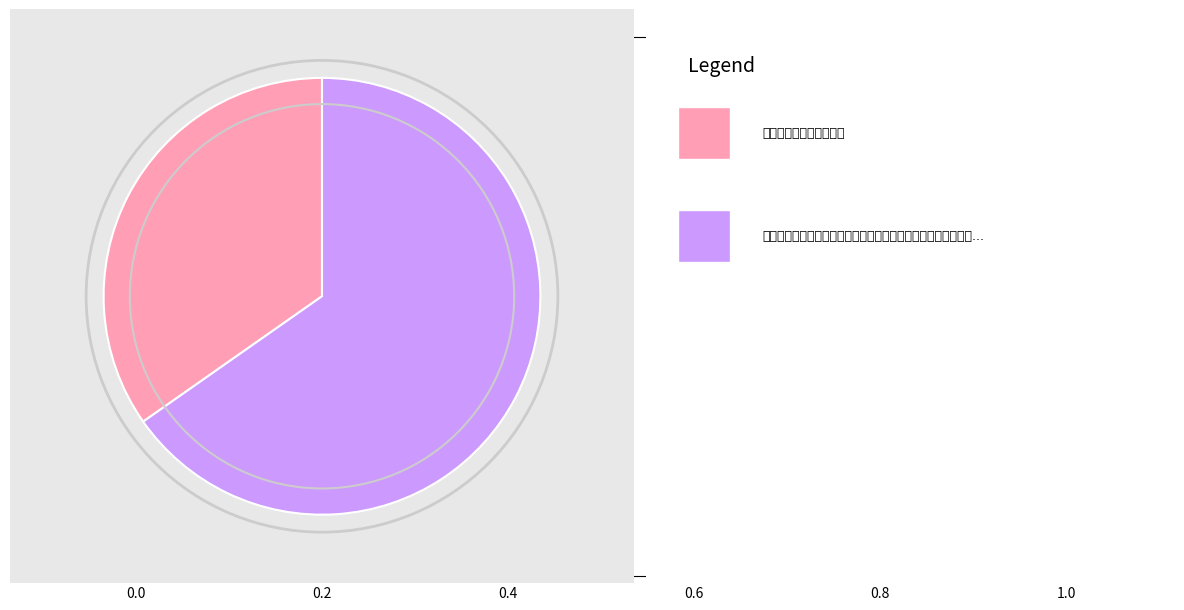

Is there a majority slice in this chart?

Yes